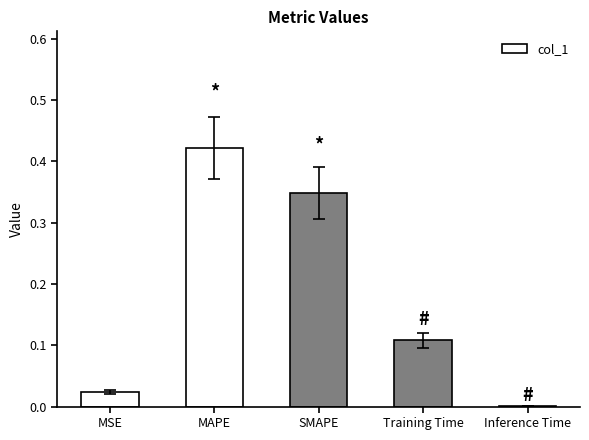

Which has a higher value, Inference Time or Training Time?

Training Time